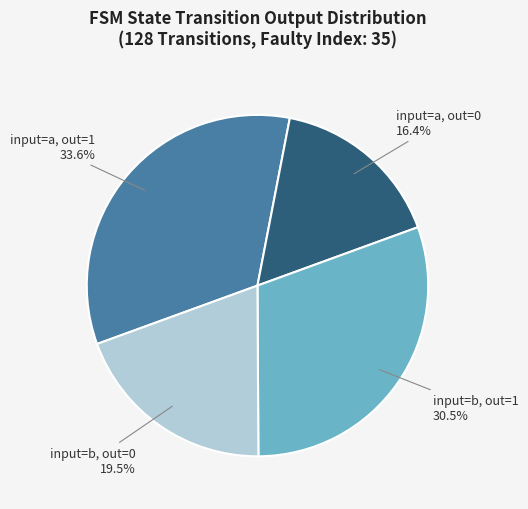

Count the number of slices in the pie.

4